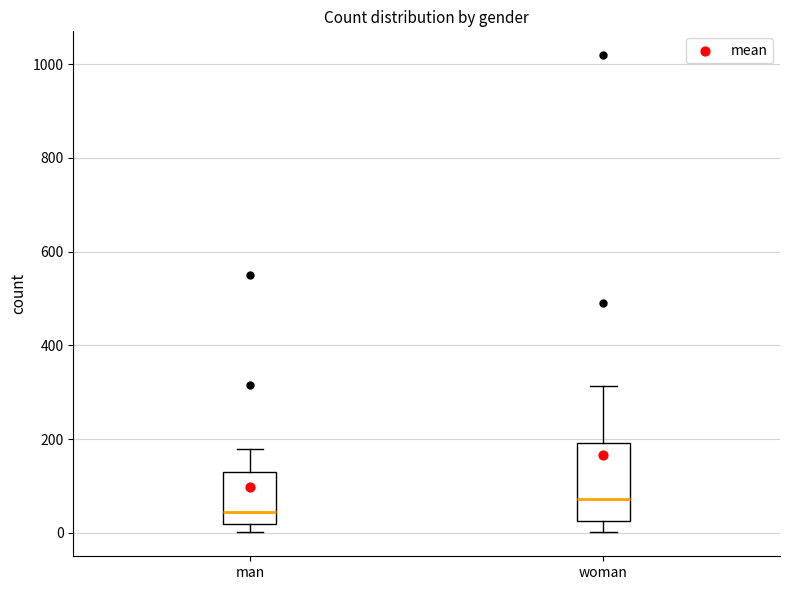

Where does the upper whisker of the box for man end on the y-axis? The values are not printed on the chart, so give them approximately, as read against the axis.

180